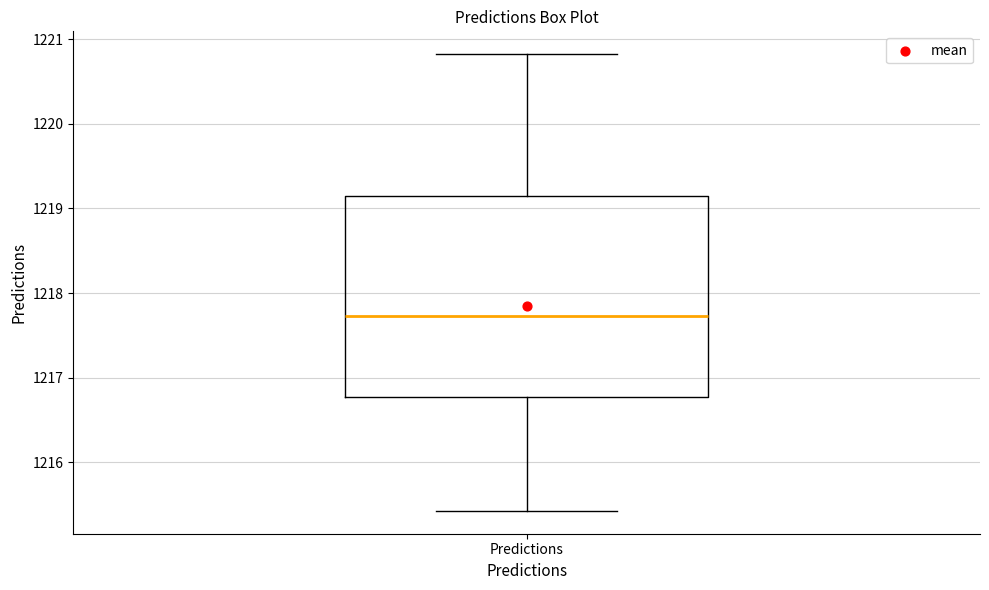

Read this box plot against the y-axis: the position of the median line, the range covered by the box, and the ends of both whiskers. The values are not printed on the chart, so give them approximately, as read against the axis.

median 1217.7, box 1216.8 to 1219.2, whiskers 1215.4 to 1220.8